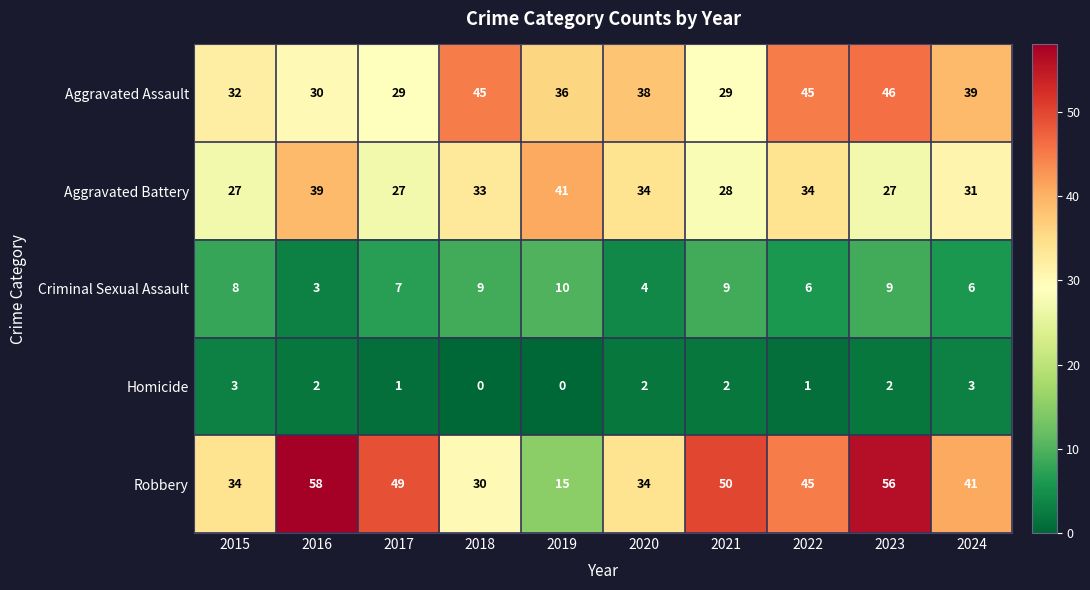

Is it true that Aggravated Battery equals 34 at 2020?

True